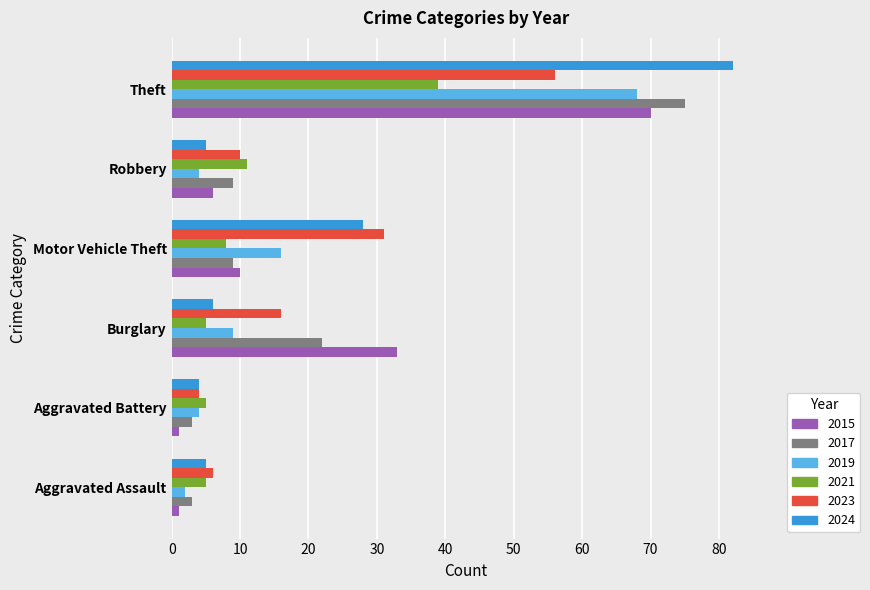

At which category is the sum across all series the highest?

Theft